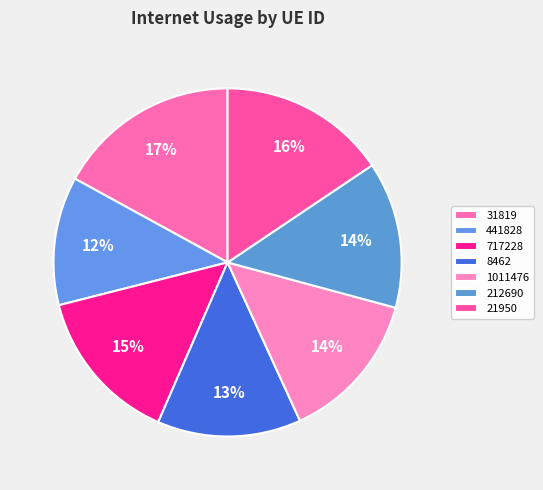

Is there a majority slice in this chart?

No